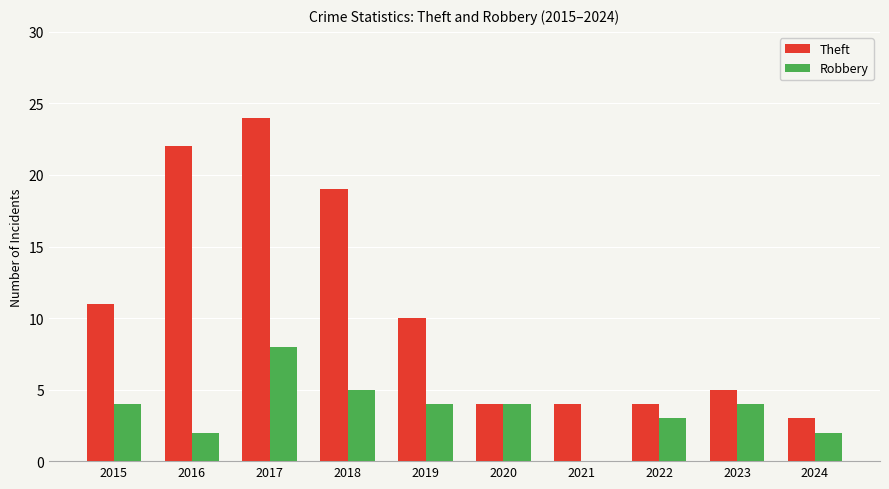

What is the sum of the Robbery values at 2015 and 2022?

7